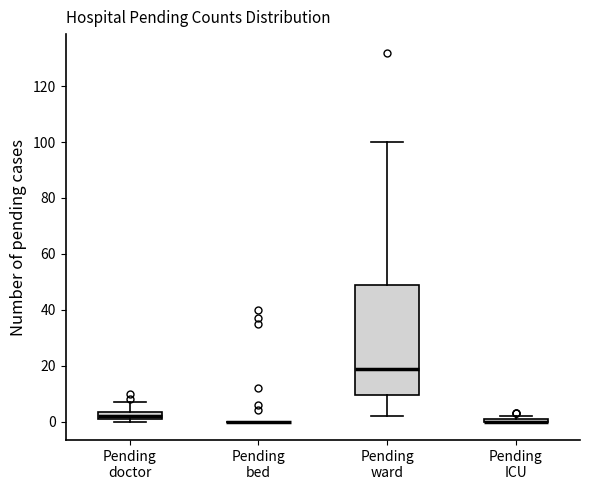

Comparing the boxes themselves (not the whiskers), which one is the tallest?

Pending ward